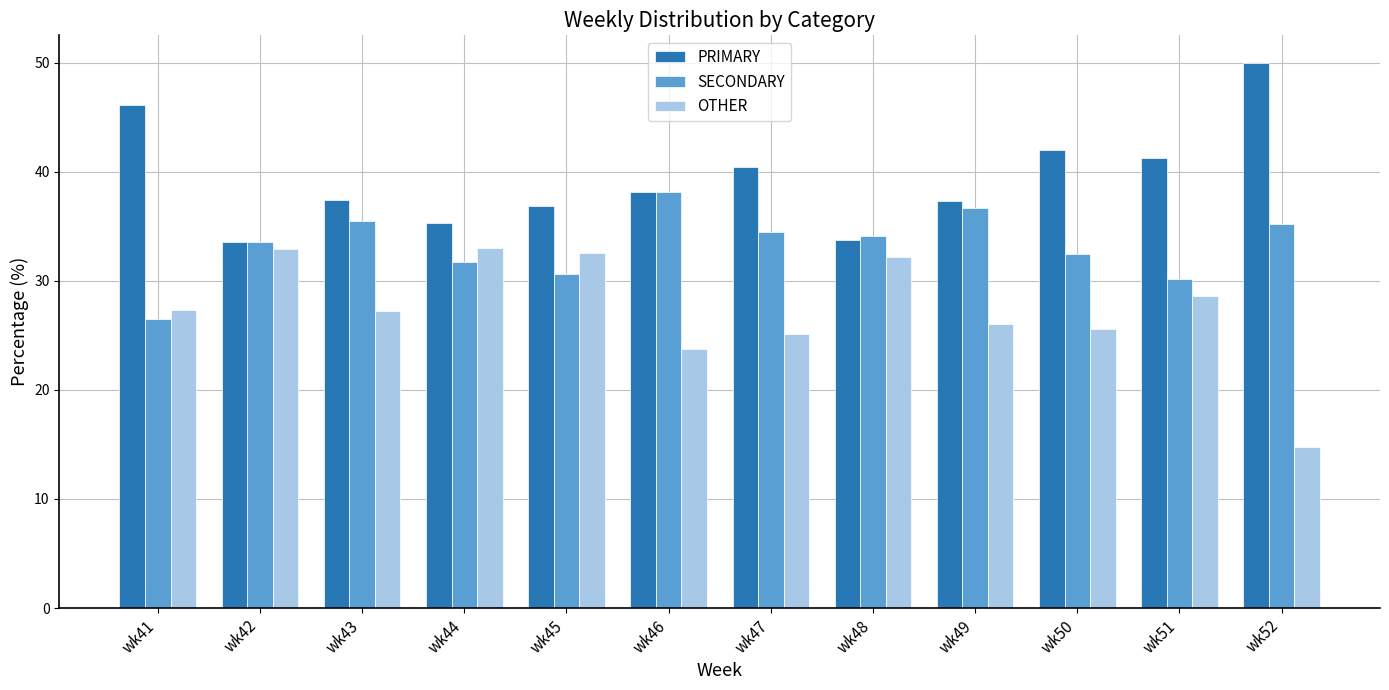

What is the difference between the maximum and minimum values in the OTHER series?

18.2